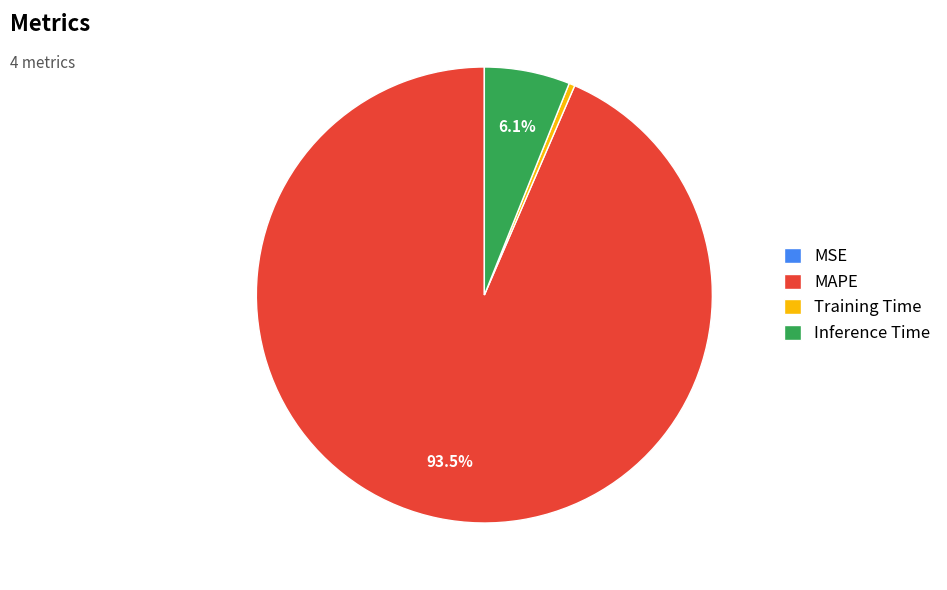

How much of the chart is everything except Inference Time?

93.9%